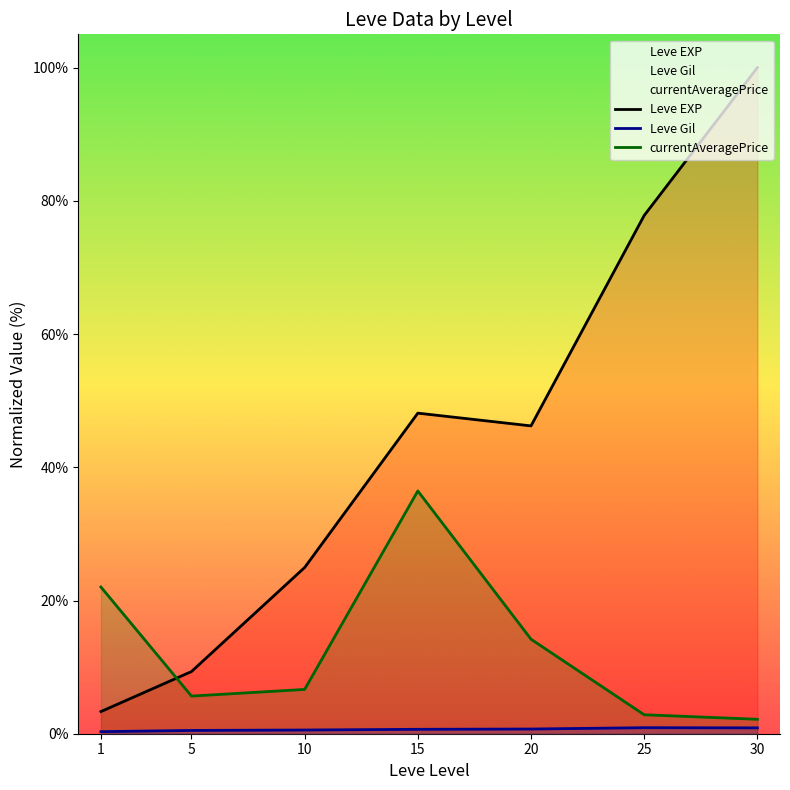

Rank the series by their maximum value, from lowest to highest.

Leve Gil, currentAveragePrice, Leve EXP